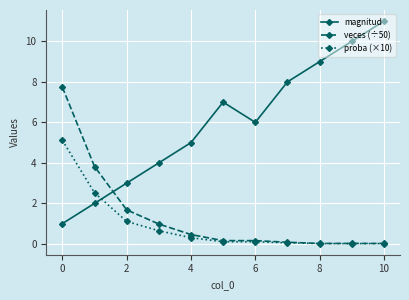

What is the minimum value for magnitud?

1.0